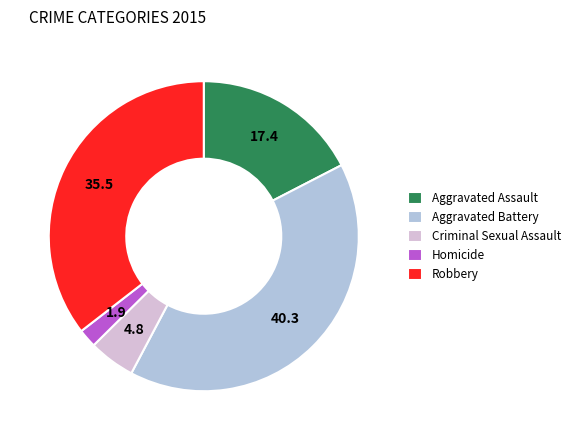

Between Aggravated Assault and Homicide, which is larger?

Aggravated Assault